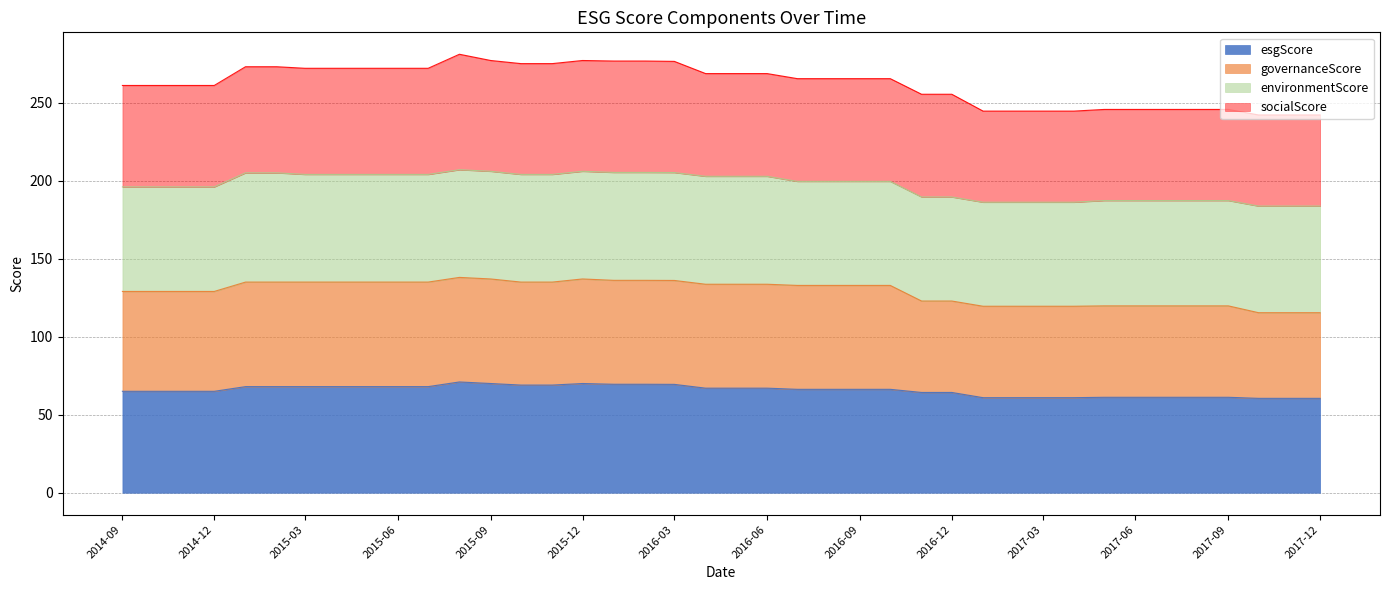

True or false: governanceScore and esgScore intersect in this chart.

False